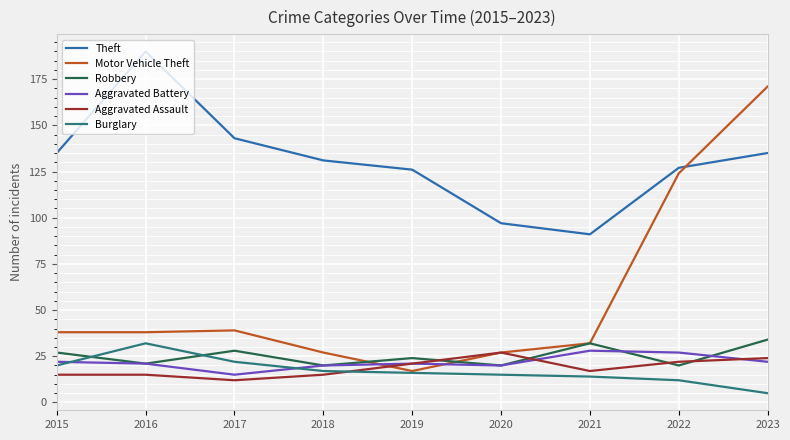

The value of Aggravated Assault at 2022 is 22. True or false?

True